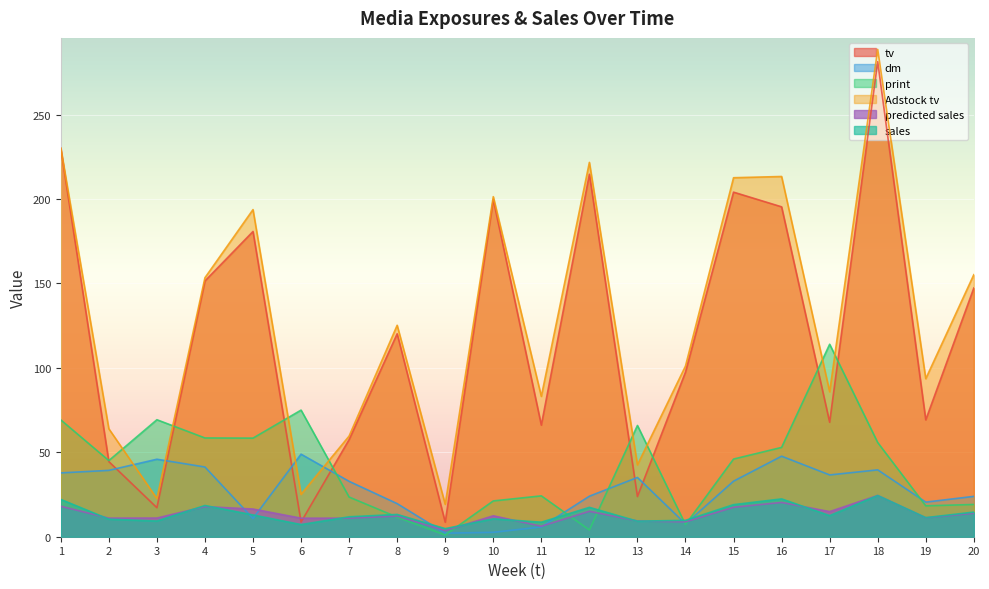

What is the value of the Adstock tv point at the 10th from the left?

201.4